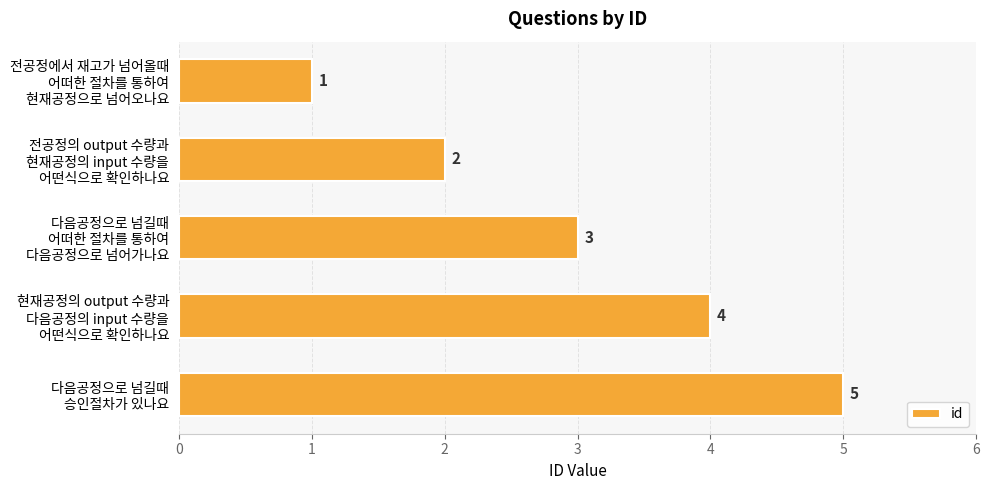

What is the difference between the maximum and minimum values?

4